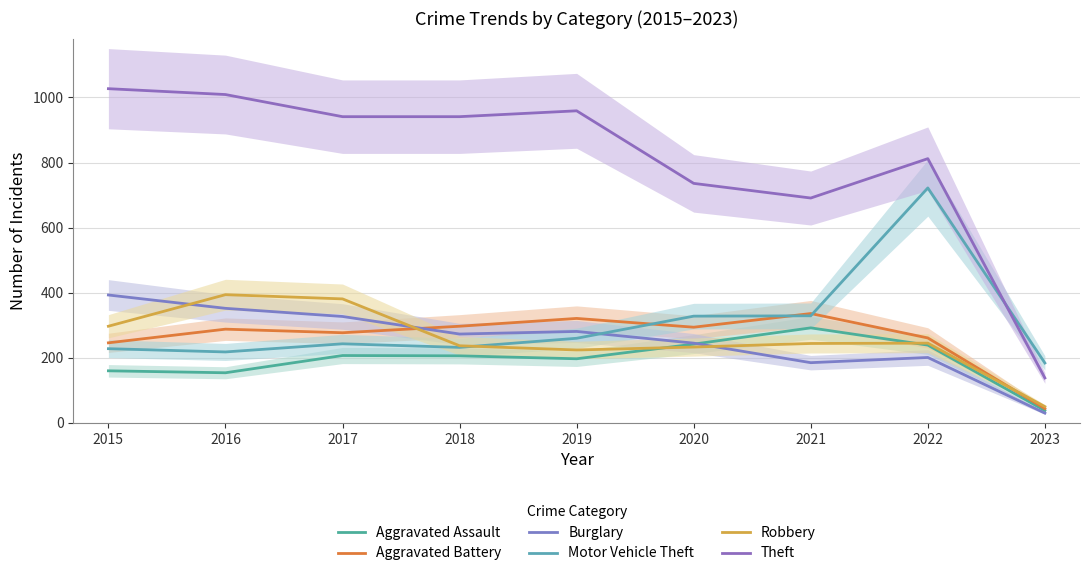

The value of Motor Vehicle Theft at 2020 is 179. True or false?

False